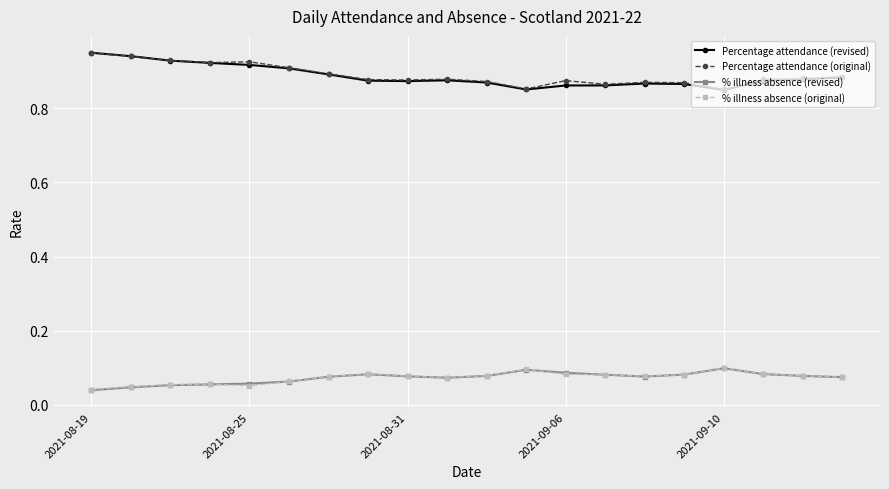

How many Percentage attendance (revised) values are between 0 and 1?

20